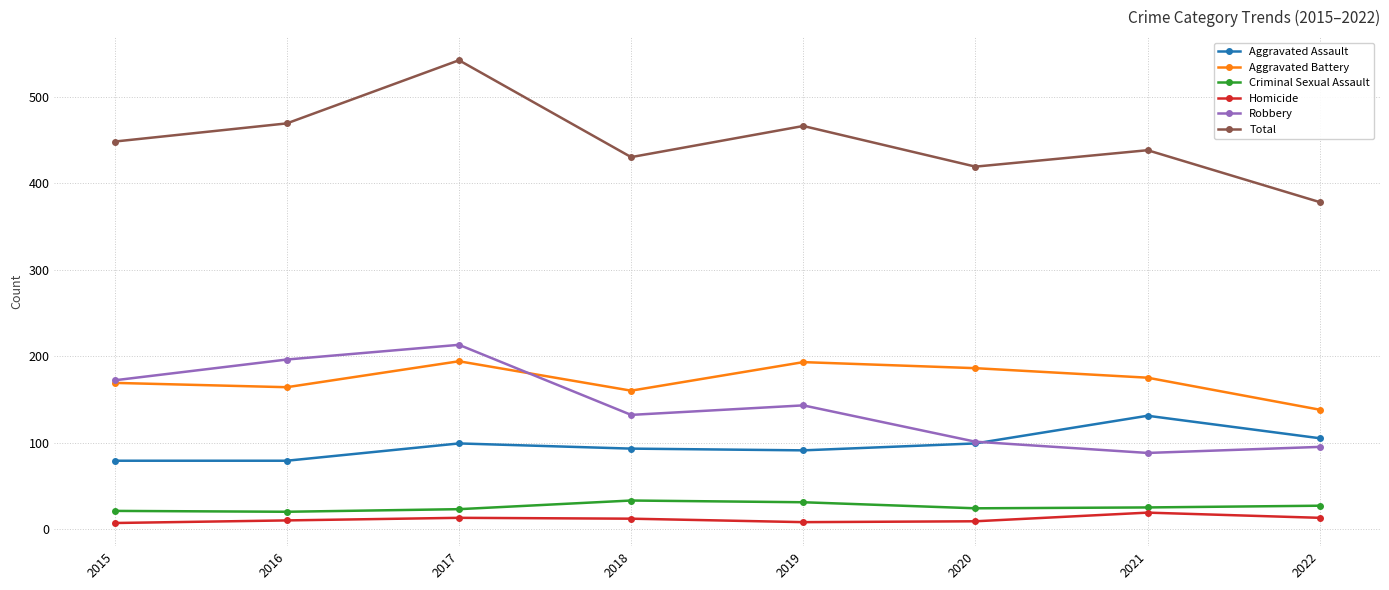

Which series has the largest total across all categories?

Total